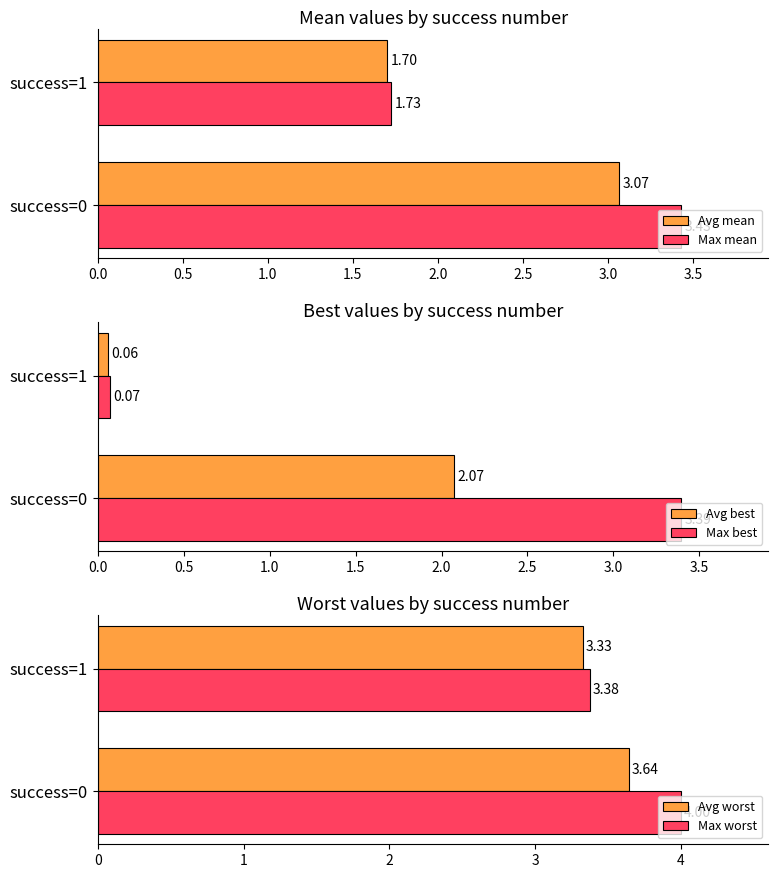

List the series in order of their peak value, highest first.

Max worst, Avg worst, Max mean, Max best, Avg mean, Avg best